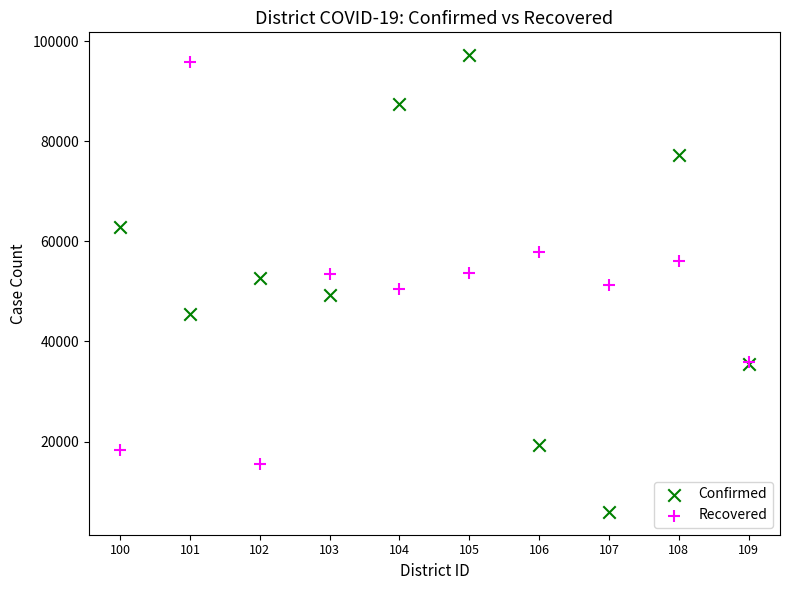

Which series has the largest Y range (max minus min)?

Confirmed